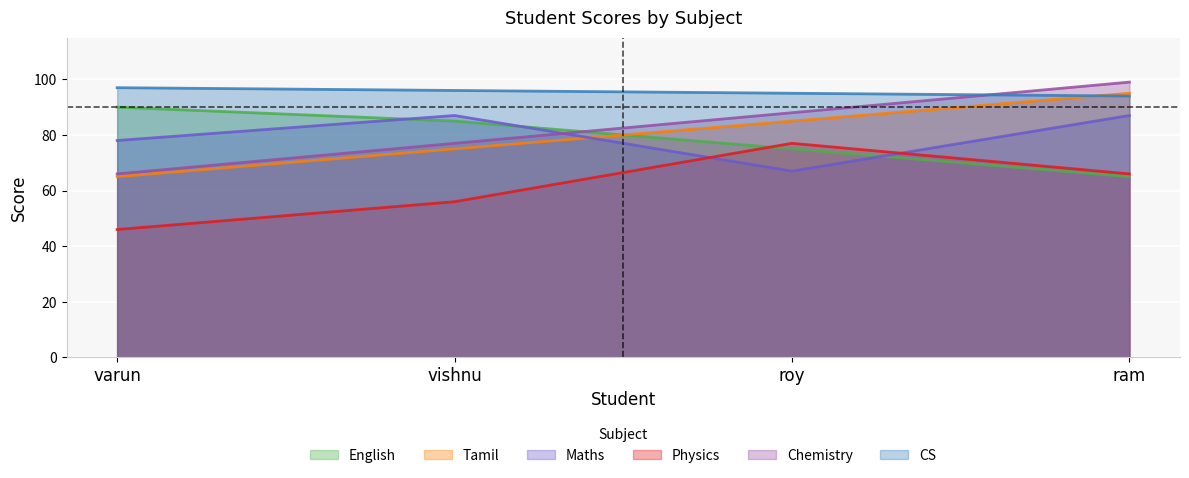

Between roy and varun, which is larger?

varun